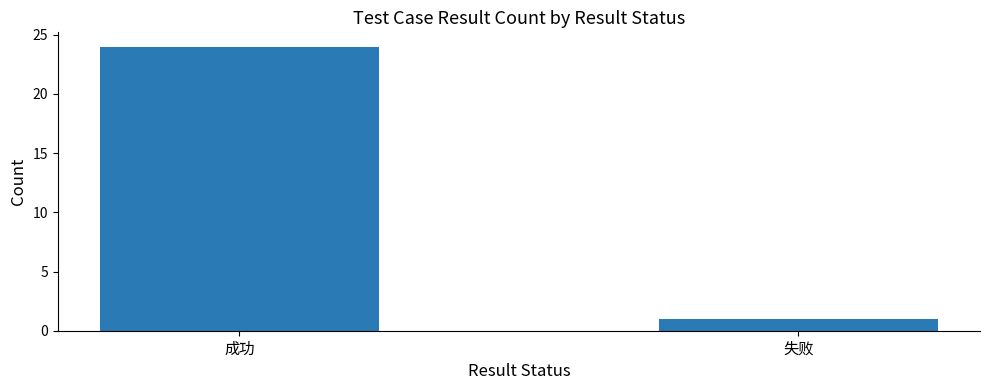

Reading right to left, extract all data points from this chart.

1	24